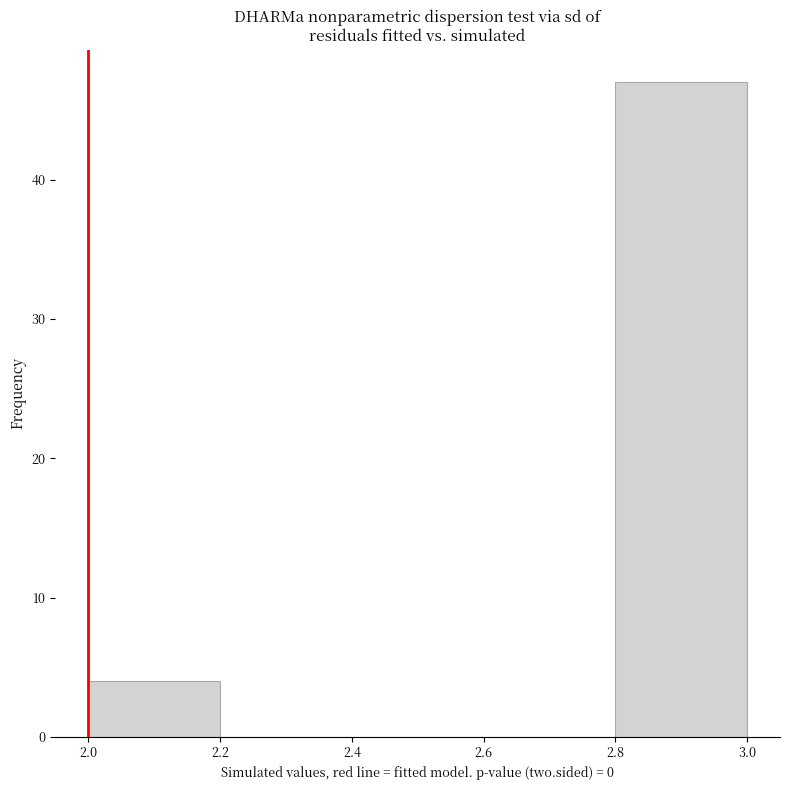

Reading left to right, transcribe this chart: for each bar, give the range it covers on the x-axis and its height. The values are not printed on the chart, so give them approximately, as read against the axis.

2.0 to 2.2: 4
2.2 to 2.4: 0
2.4 to 2.6: 0
2.6 to 2.8: 0
2.8 to 3.0: 47